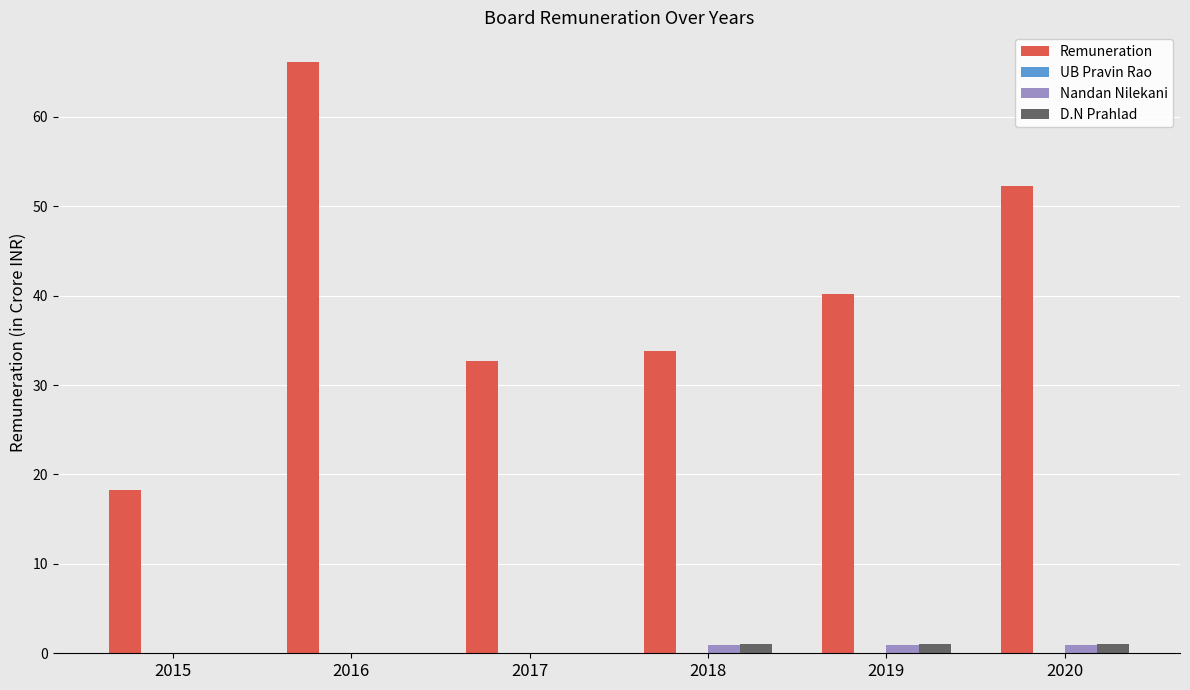

How many data points in Remuneration are above 40?

3